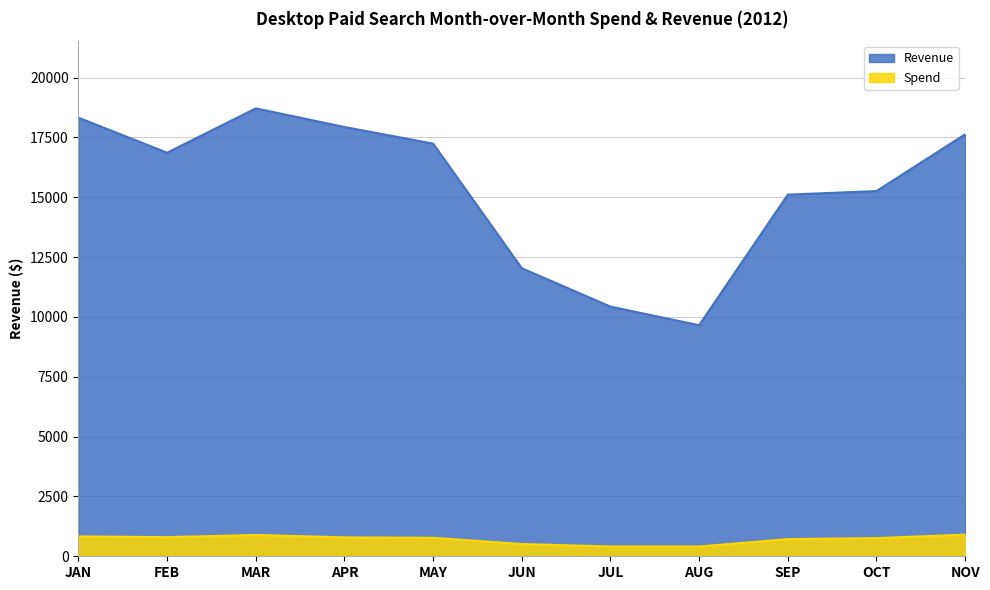

What are all the series names shown in the legend?

Revenue, Spend